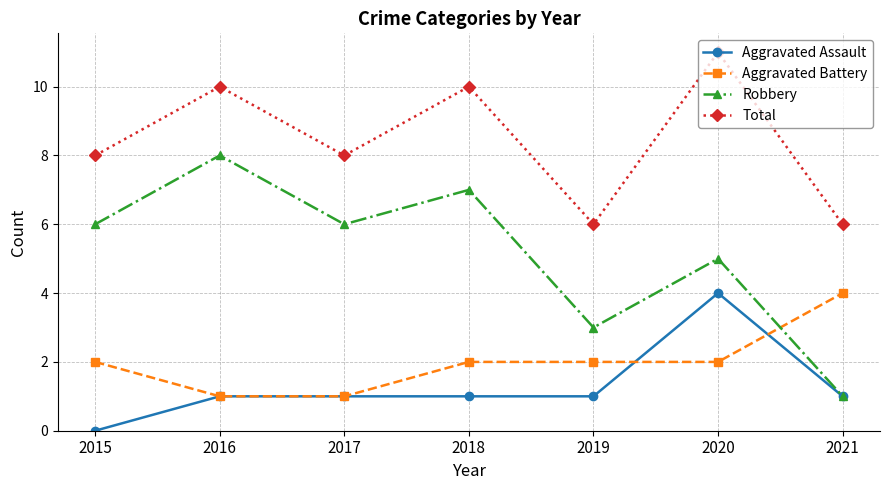

Which category has the highest value across all series?

2020